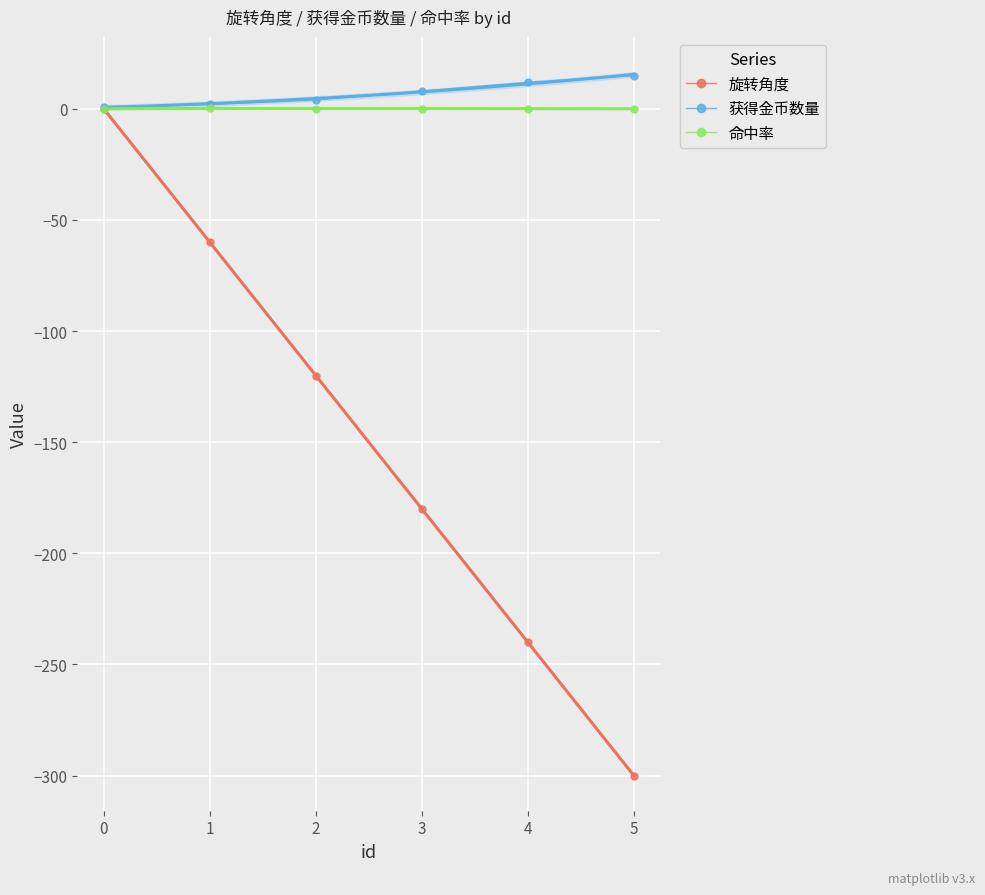

Which has a higher value, 5 or 3?

3